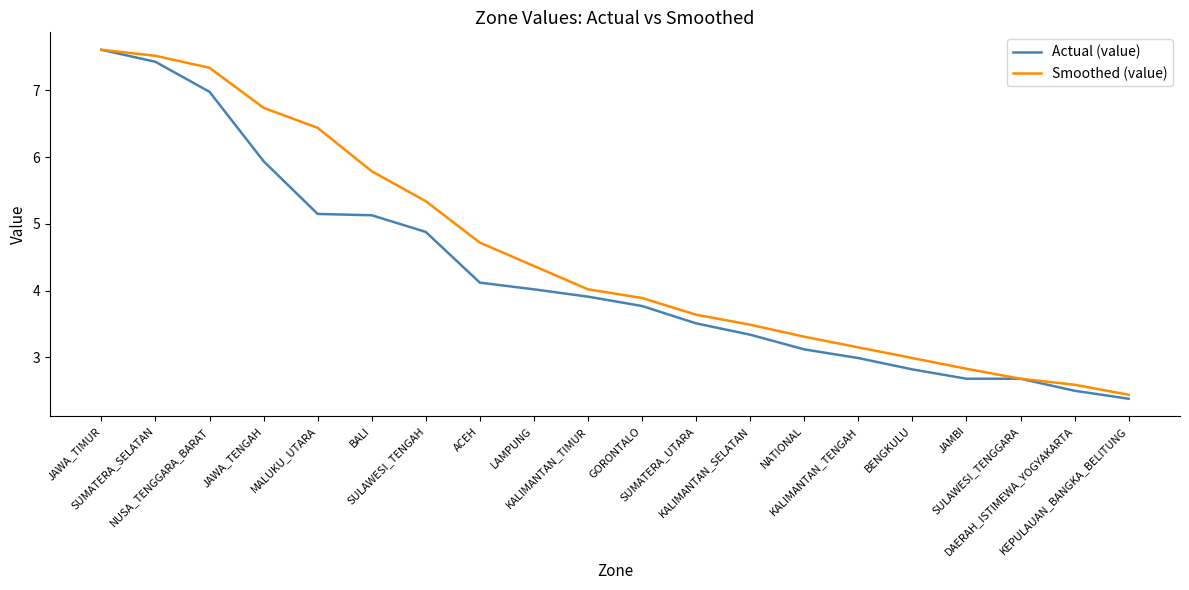

Does the chart have visible grid lines?

No